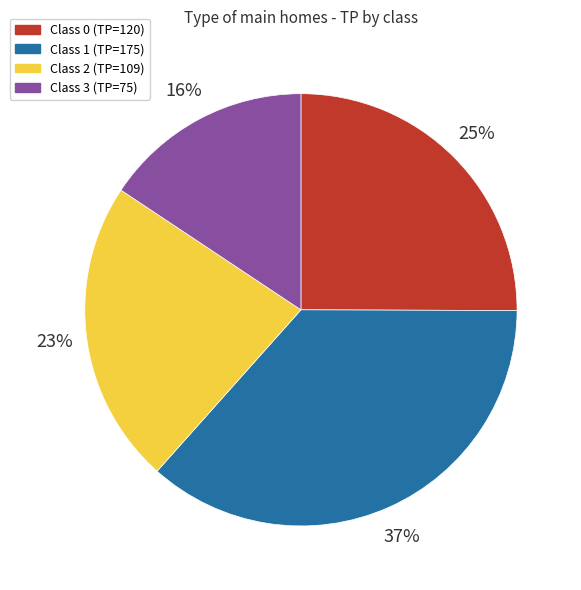

Rank the categories by value from highest to lowest.

Class 1 (TP=175), Class 0 (TP=120), Class 2 (TP=109), Class 3 (TP=75)